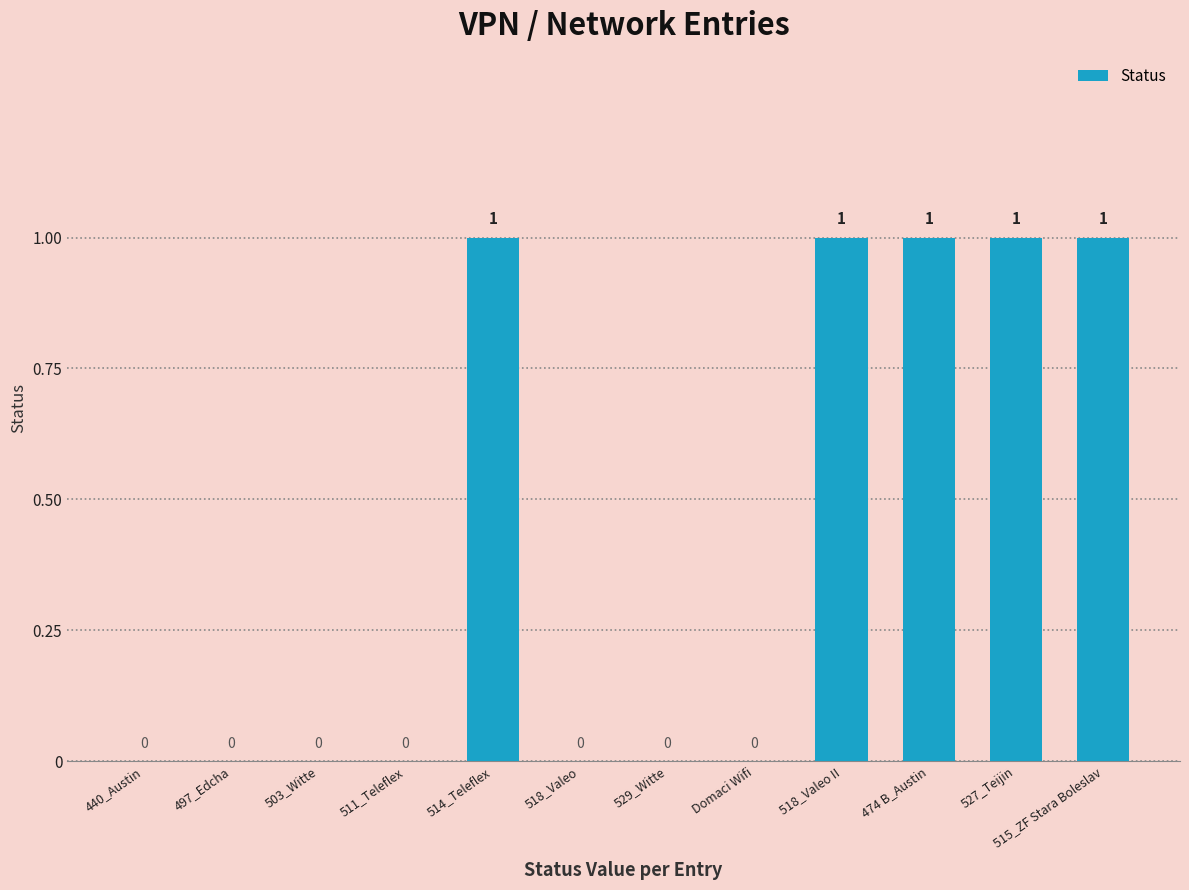

True or false: the data shows 0 at 503_Witte.

True